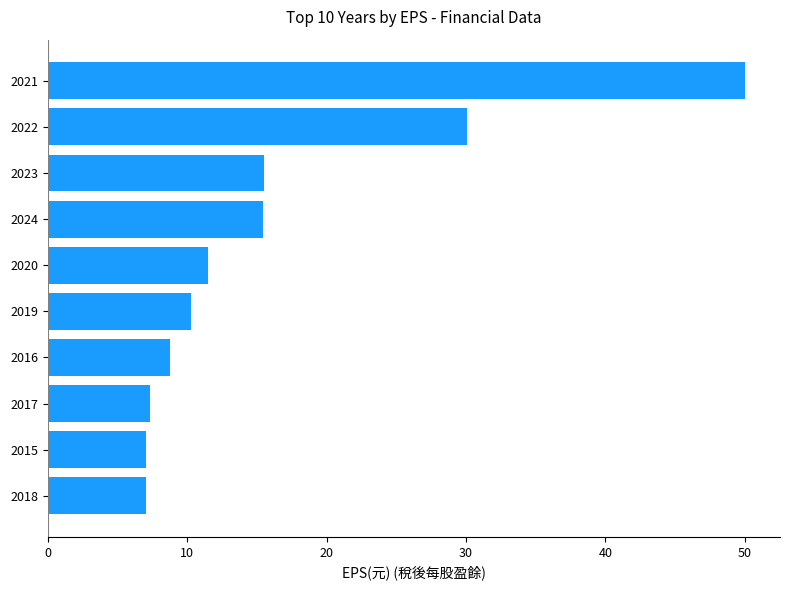

What is the sum of the values at 2023 and 2022?

45.6